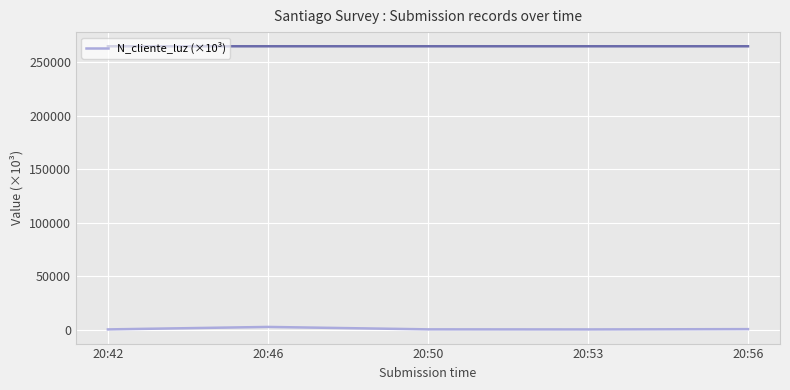

Reading right to left, transcribe all the data shown in this chart.

521.6	258.7	324.7	2586.3	268.7